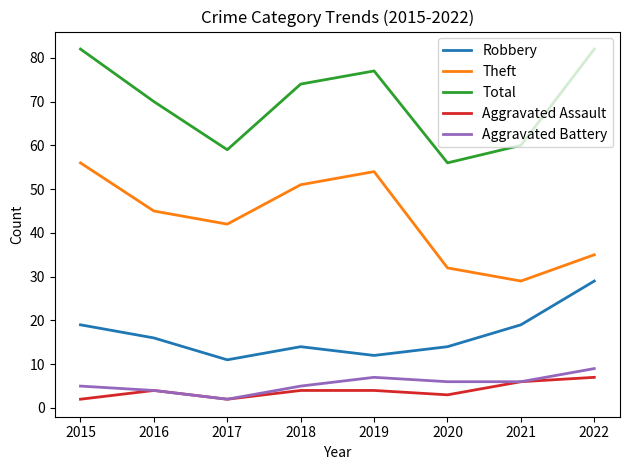

Read the Aggravated Battery value at 2022.

9